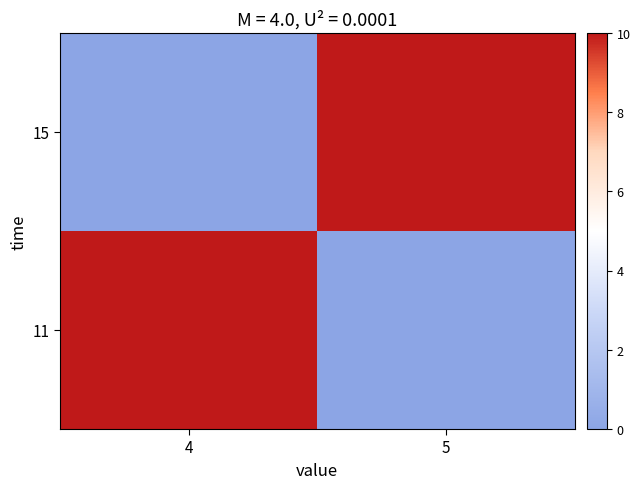

What is the difference between the highest and lowest values at 4?

10